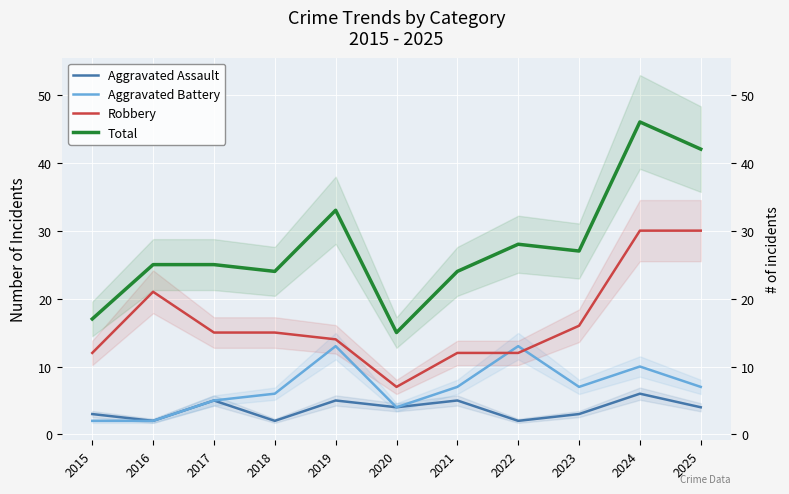

How many data points in Robbery are above 15?

4